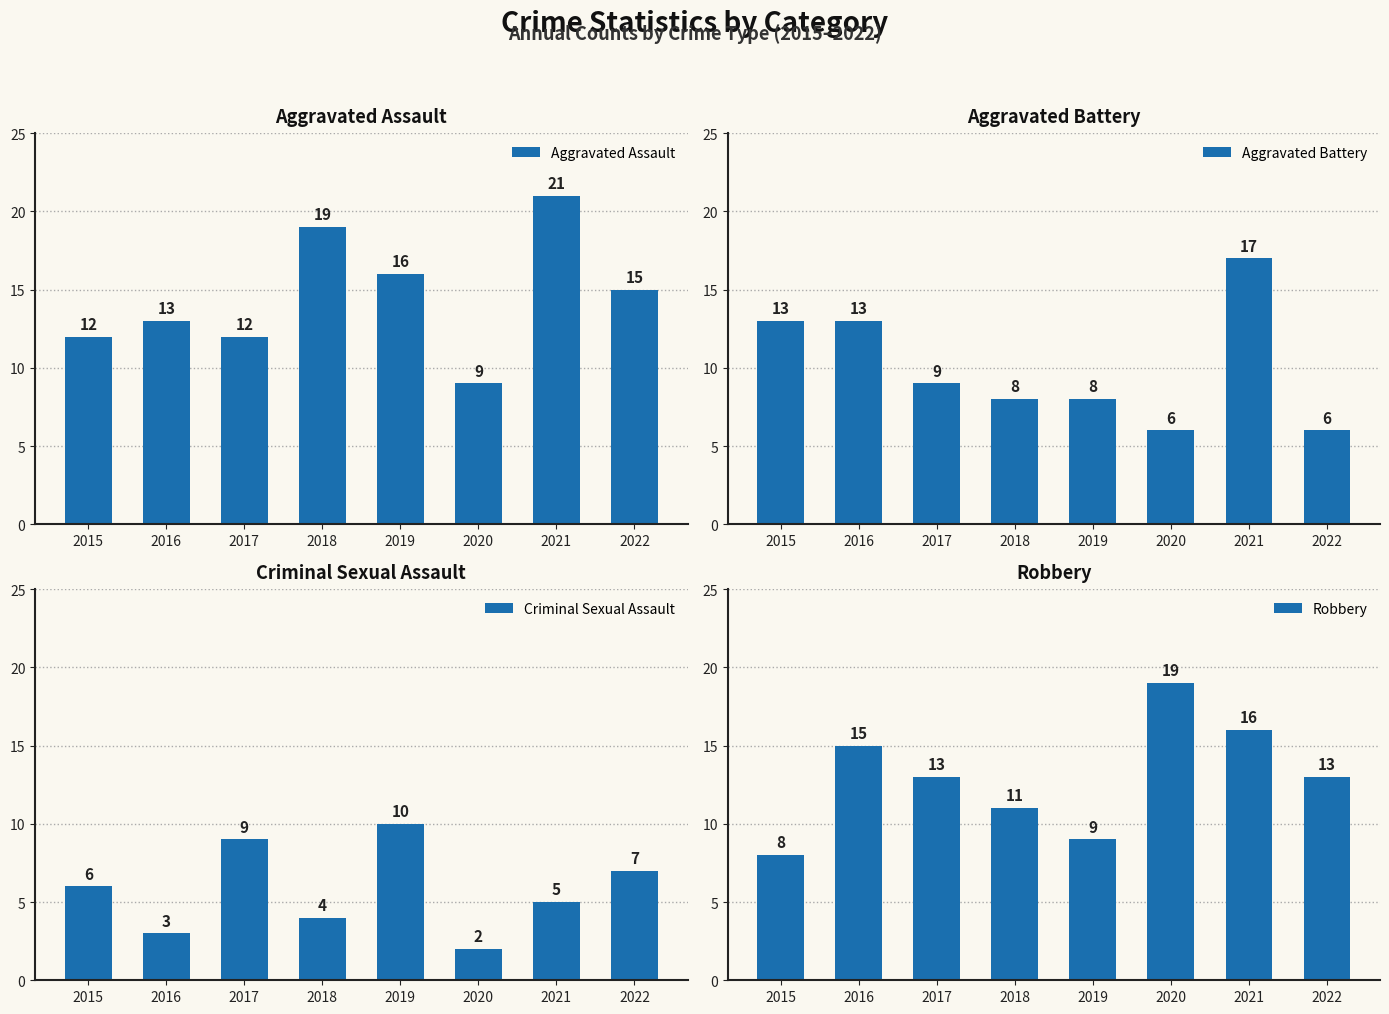

Reading left to right, list all the values displayed in this chart.

Aggravated Assault: 2015=12	2016=13	2017=12	2018=19	2019=16	2020=9	2021=21	2022=15
Aggravated Battery: 2015=13	2016=13	2017=9	2018=8	2019=8	2020=6	2021=17	2022=6
Criminal Sexual Assault: 2015=6	2016=3	2017=9	2018=4	2019=10	2020=2	2021=5	2022=7
Robbery: 2015=8	2016=15	2017=13	2018=11	2019=9	2020=19	2021=16	2022=13